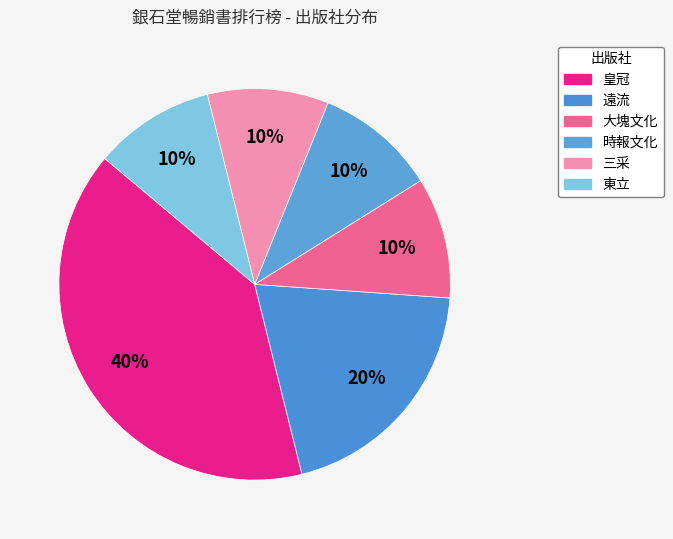

How many slices are in this pie chart?

6